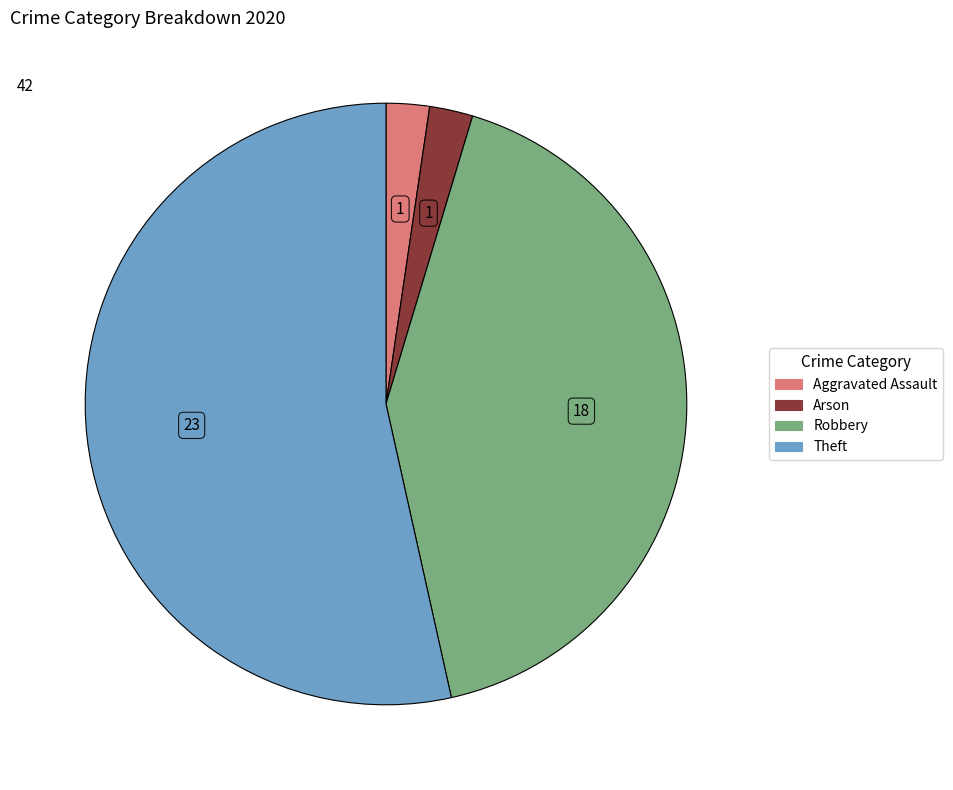

Is there any slice that represents more than half of the pie?

Yes